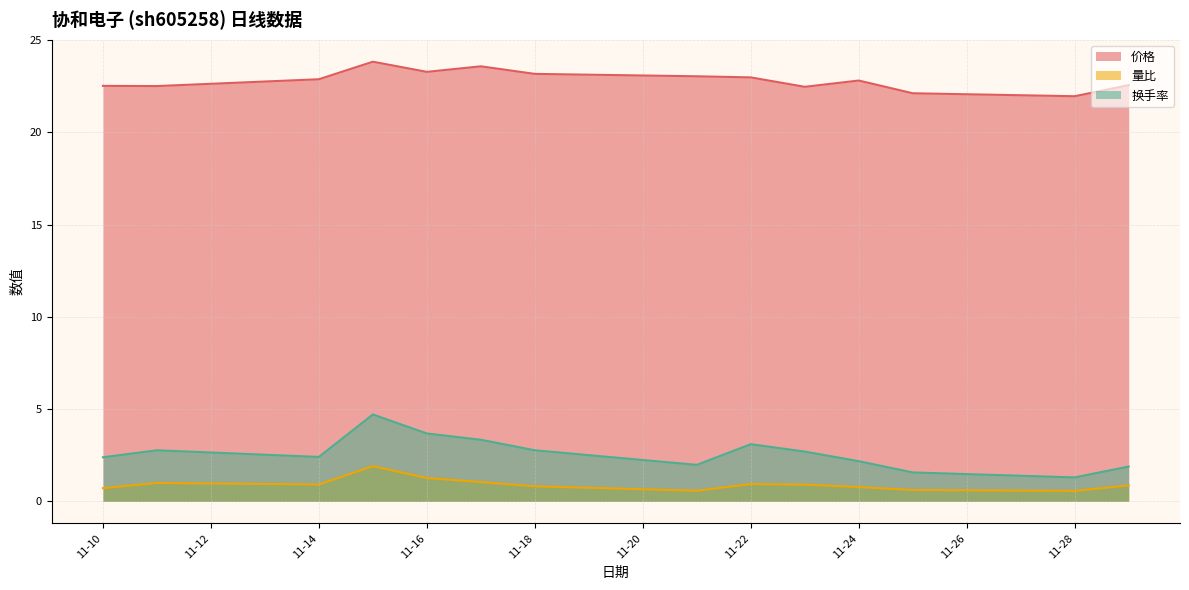

Is it true that 量比 equals 0.6 at 11-28?

True